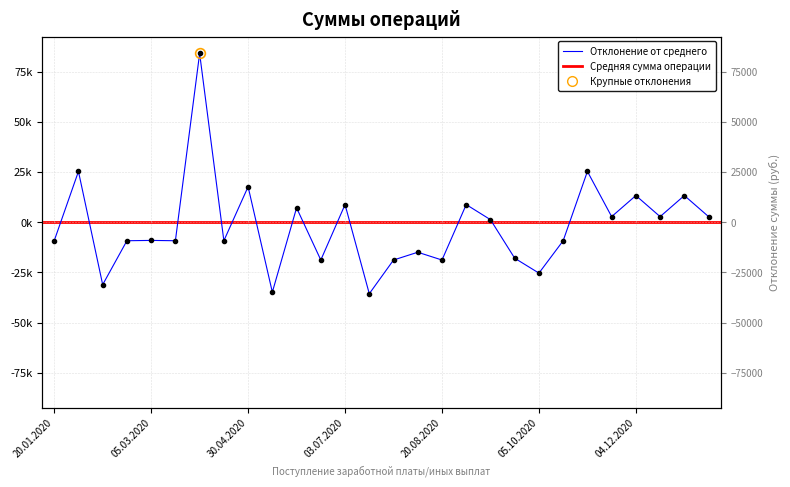

What is the difference between the values at 05.10.2020 and 20.10.2020?

16117.8